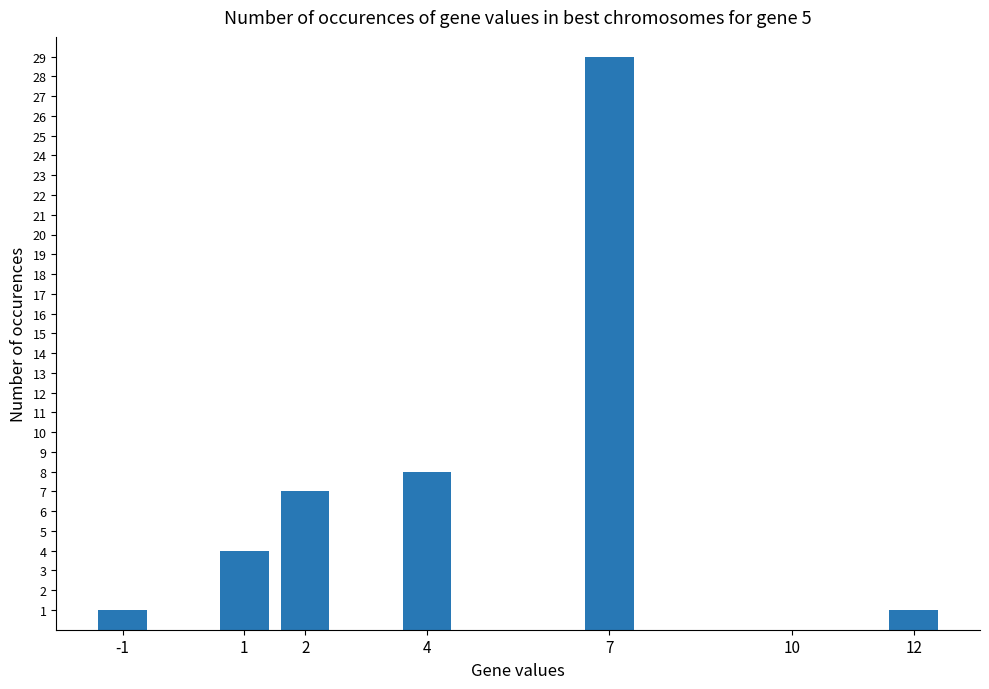

At which label is the value closest to 14?

4